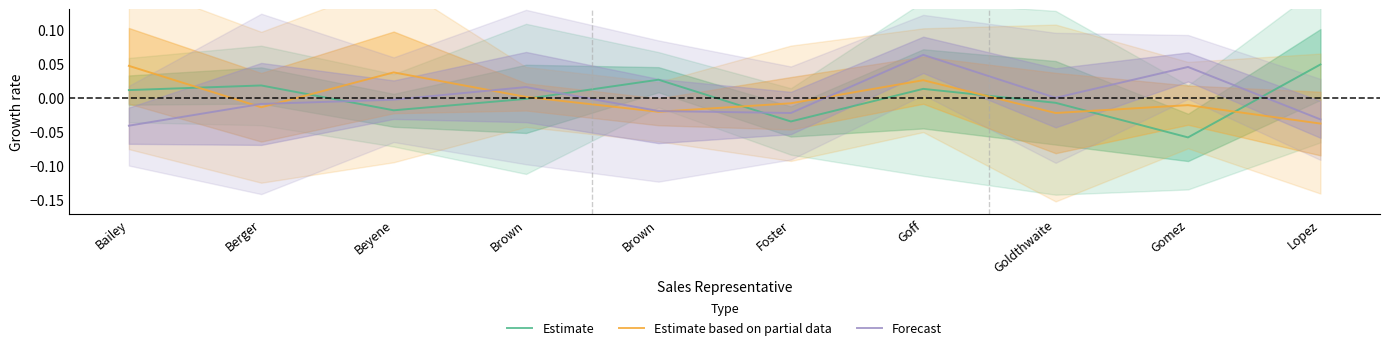

The Estimate series shows 0.1 at Lopez. True or false?

False